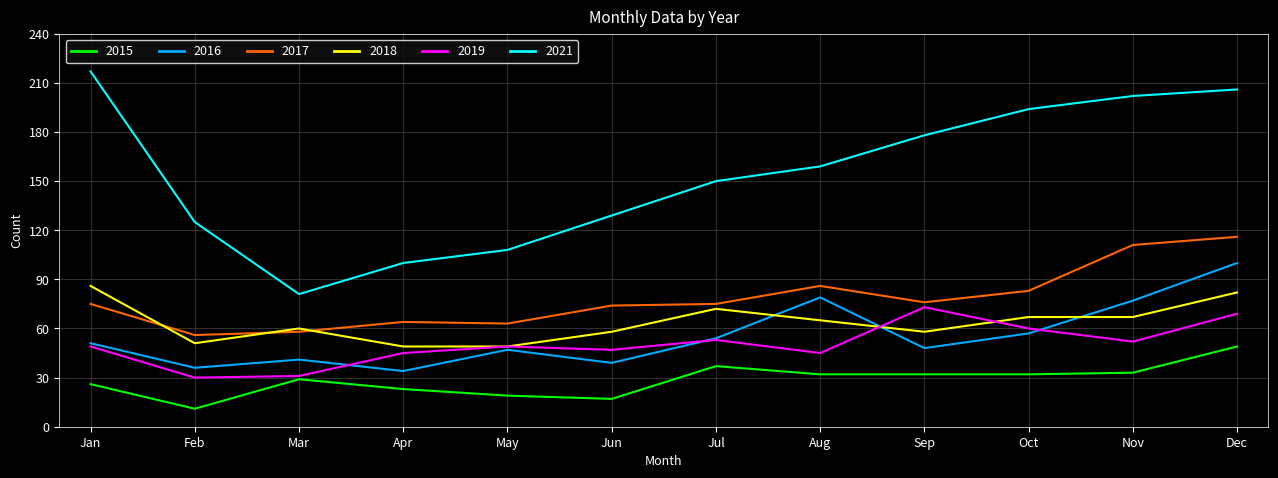

List the series in order of their peak value, lowest first.

2015, 2019, 2018, 2016, 2017, 2021